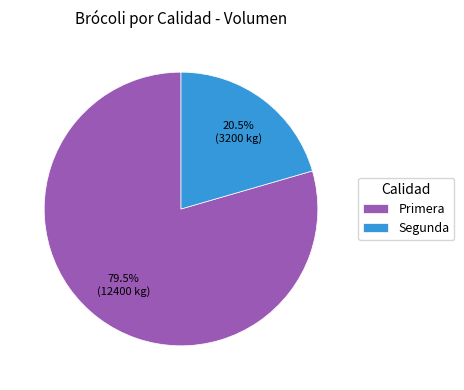

Which slice represents more than half of the pie?

Primera